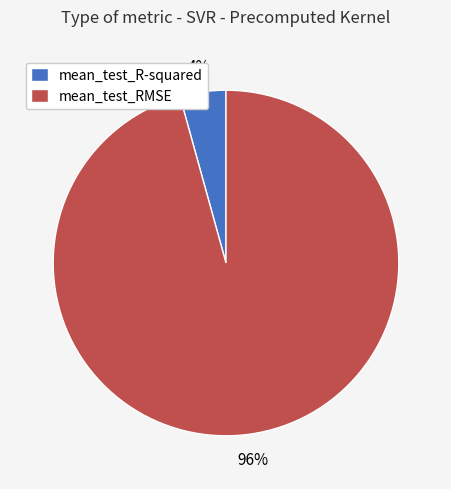

To the nearest percent, what is the average slice percentage?

50%